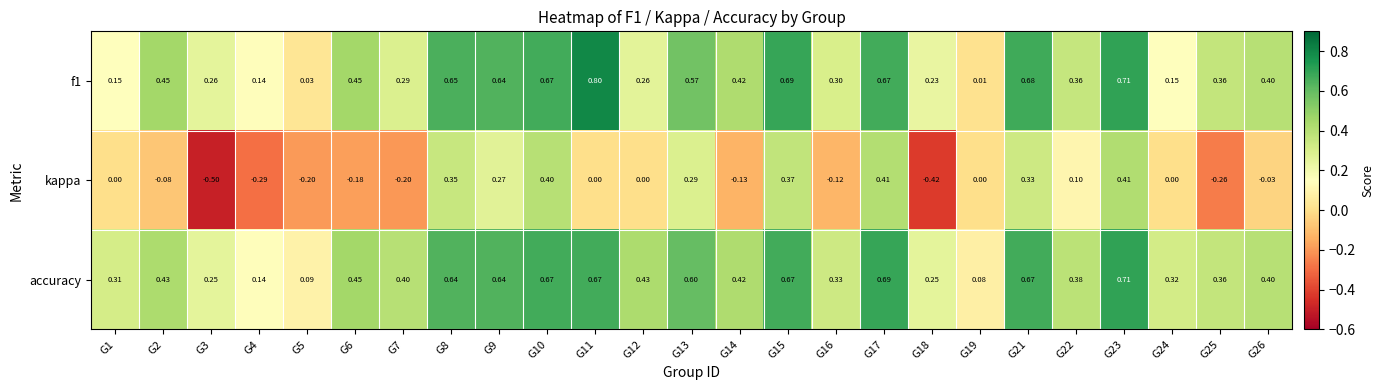

Which series changed the most between G2 and G3?

kappa